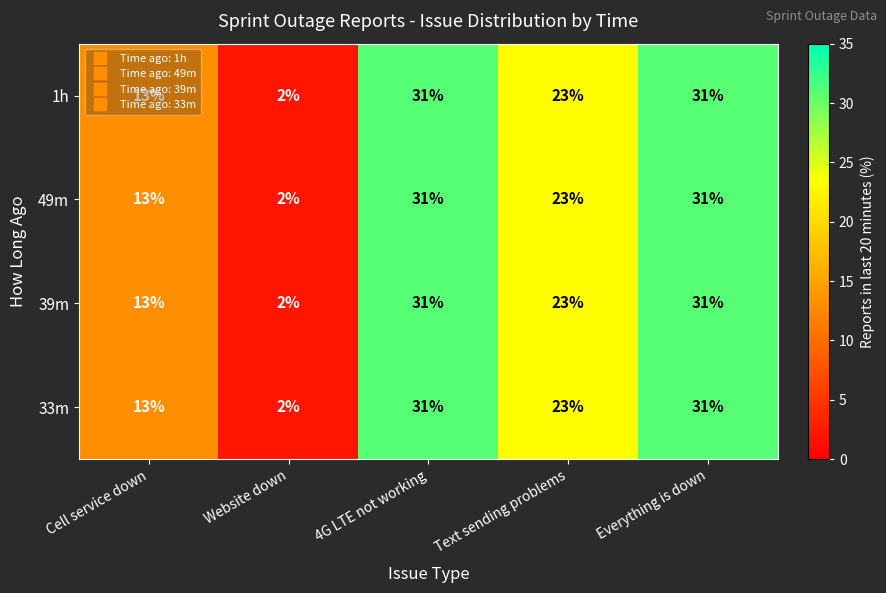

The 33m series shows 32 at Text sending problems. True or false?

False